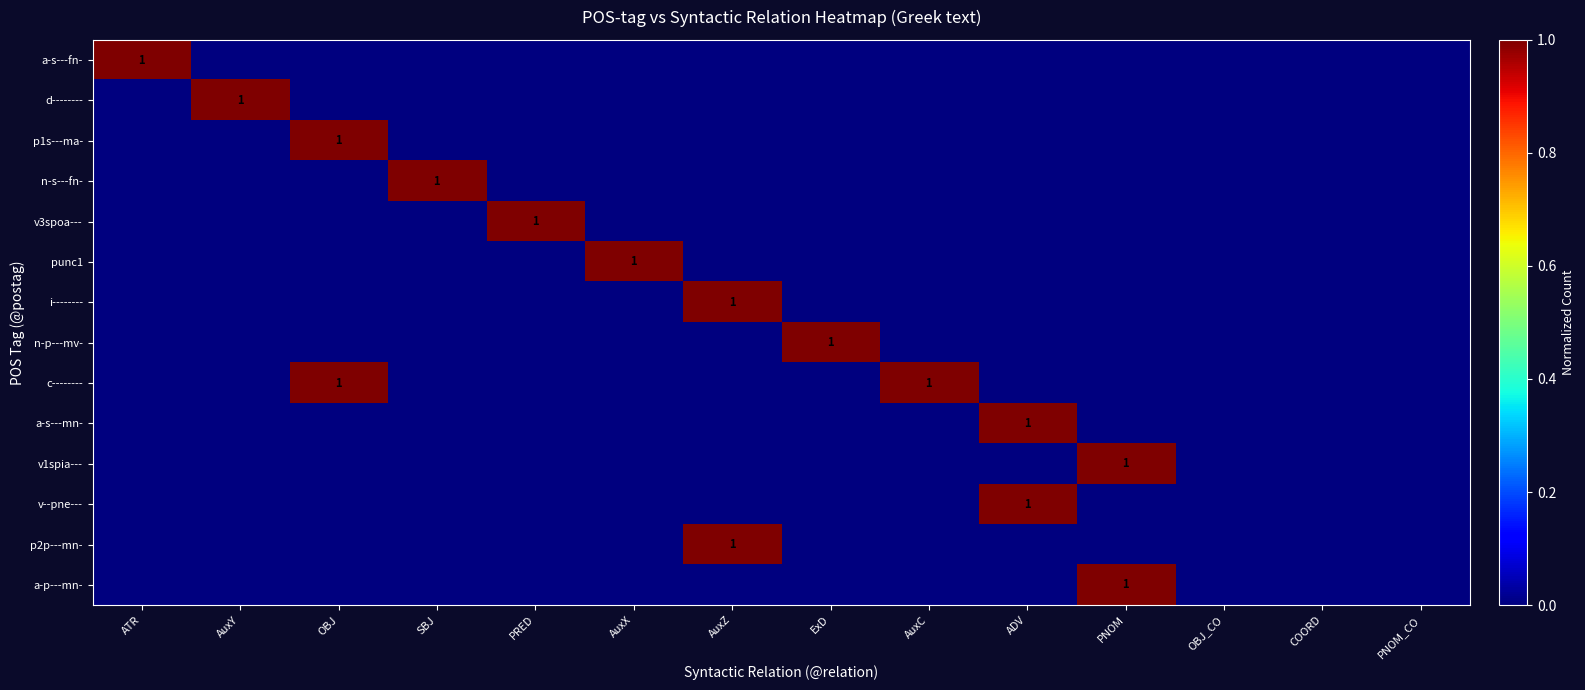

Between ADV and PNOM_CO, which is larger?

ADV